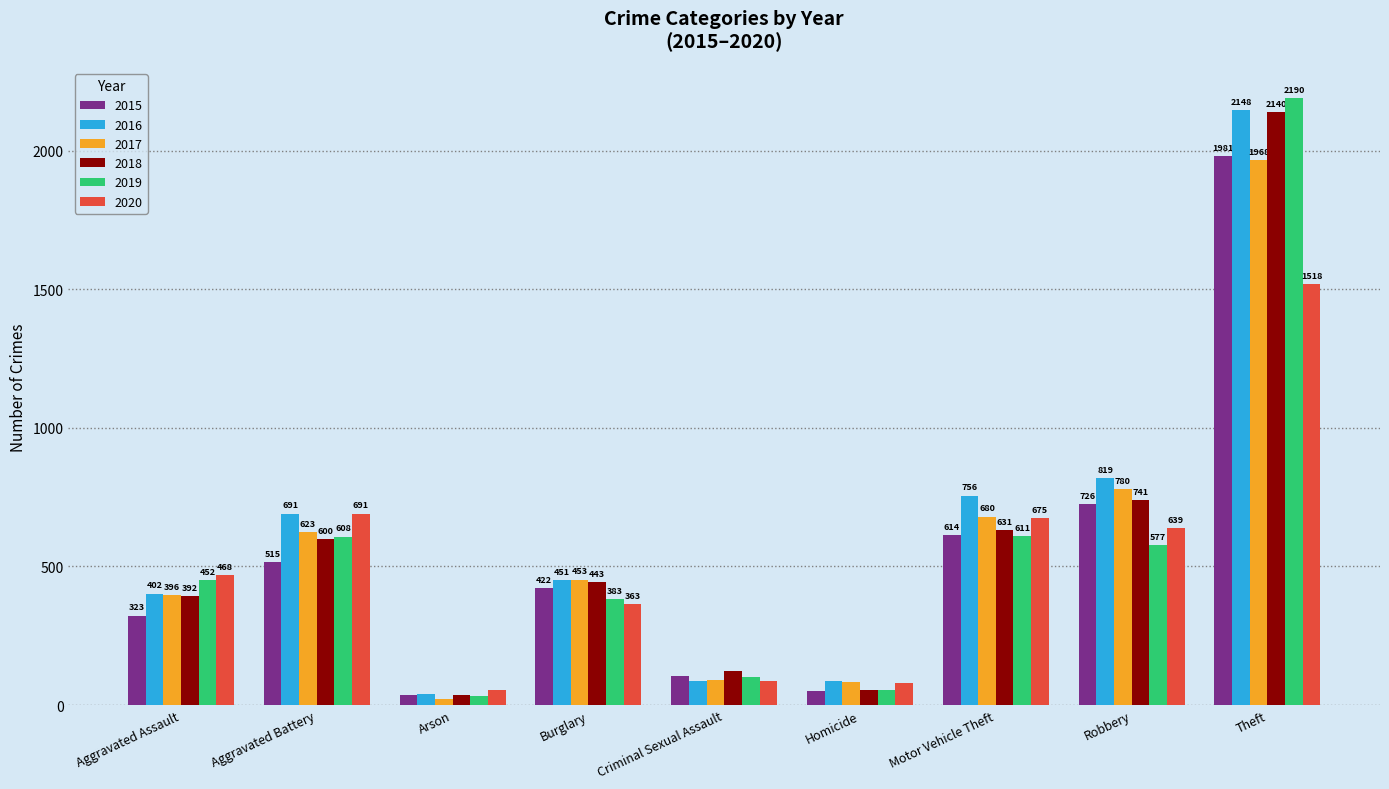

Between Aggravated Battery and Arson, which series saw the biggest shift?

2016